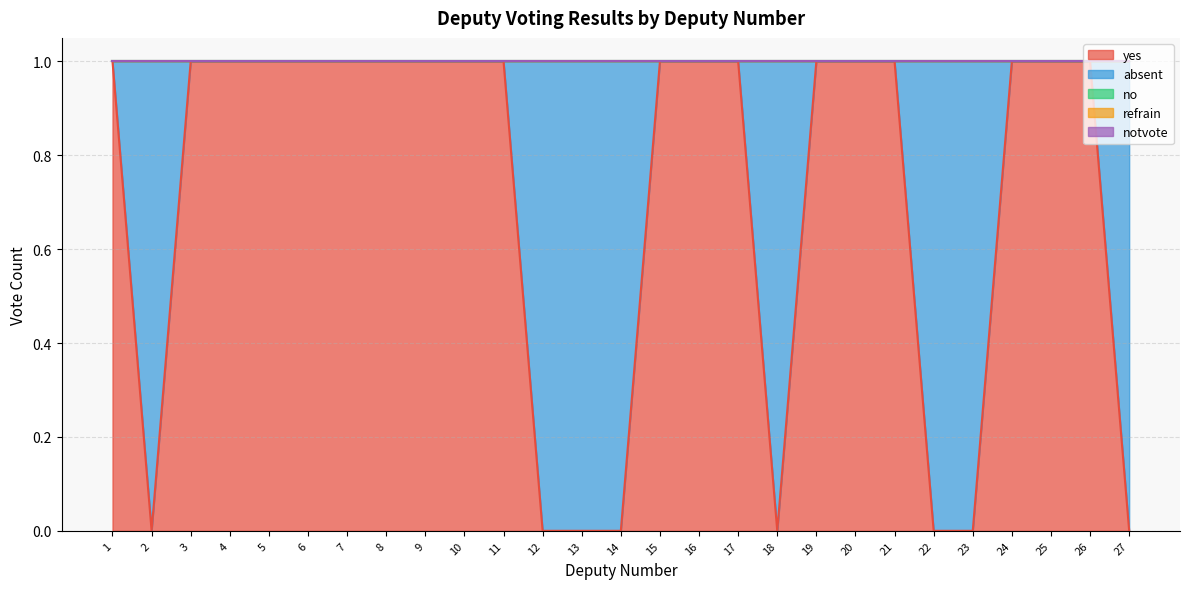

True or false: absent and refrain cross at least once.

False